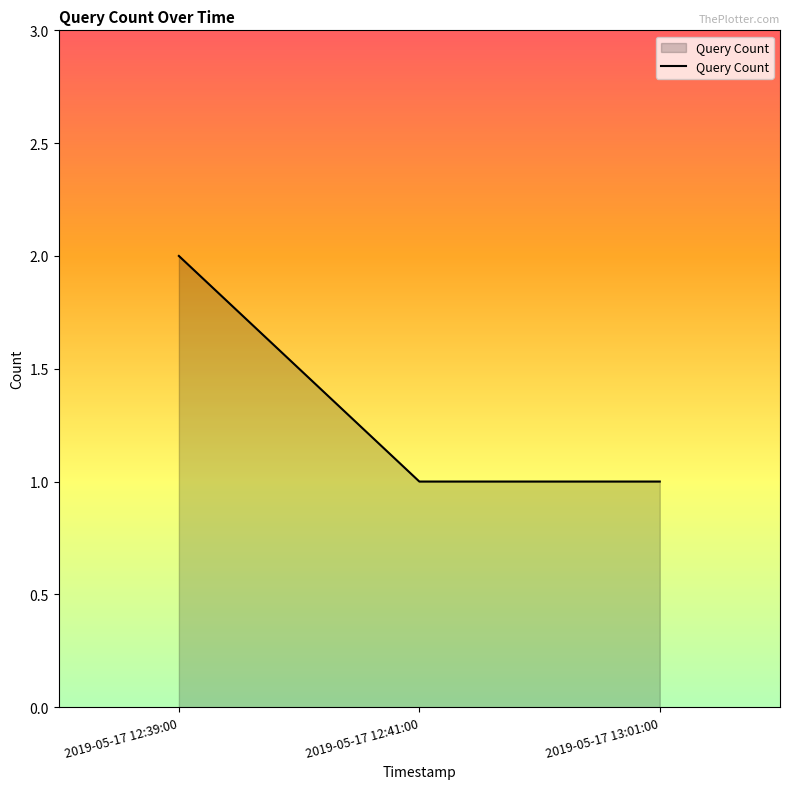

The chart shows a value of 1 at 2019-05-17 13:01:00. True or false?

True